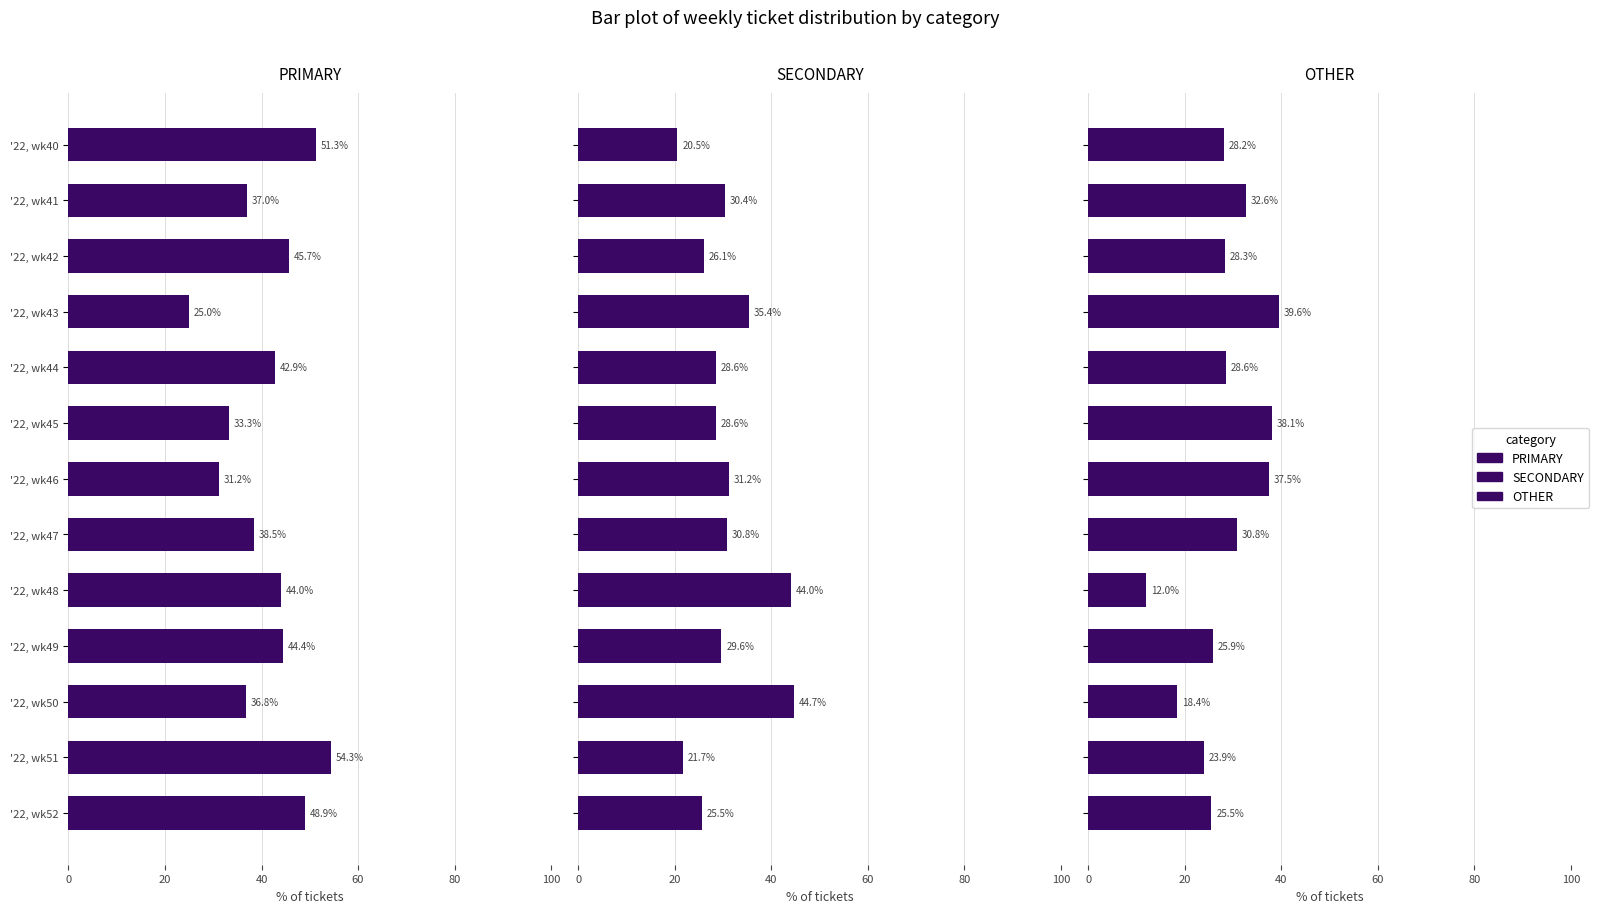

What is the difference between the highest and lowest values at '22, wk45?

9.5